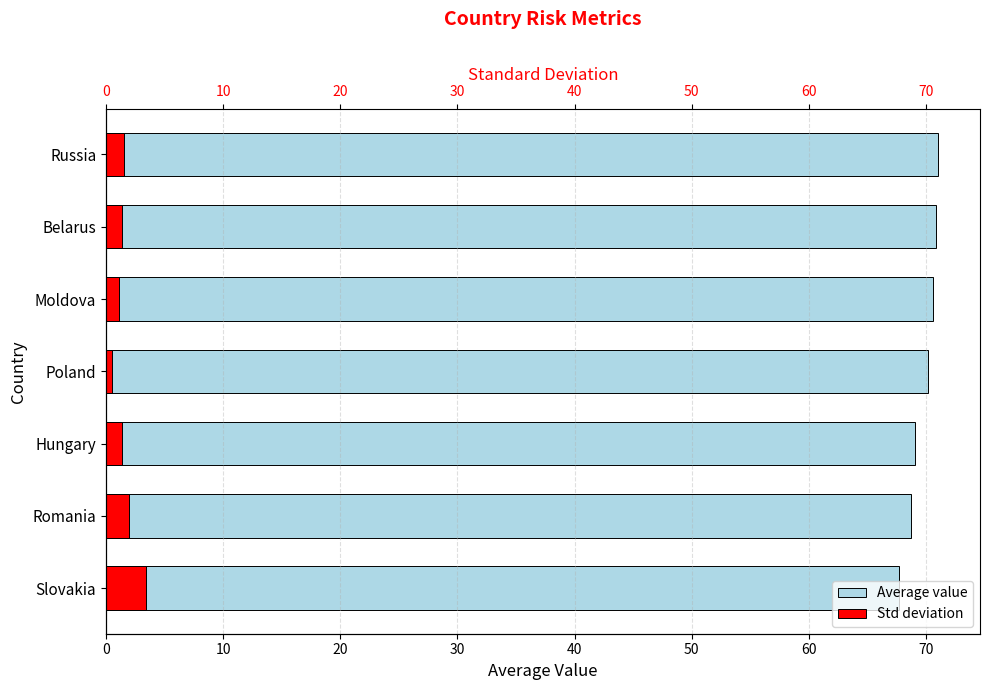

Count the number of categories in the chart.

7